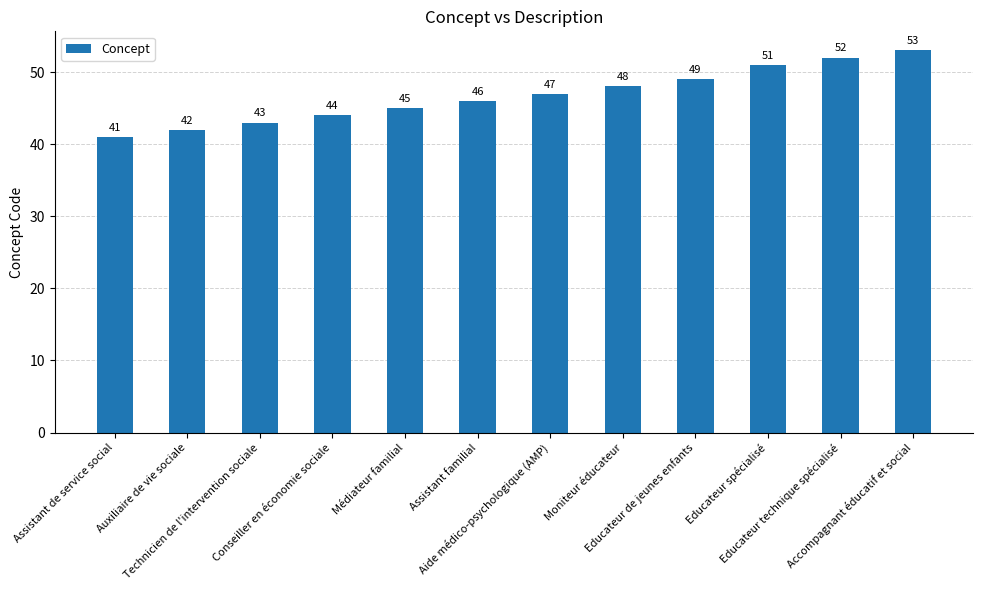

Does the chart contain any negative values?

No